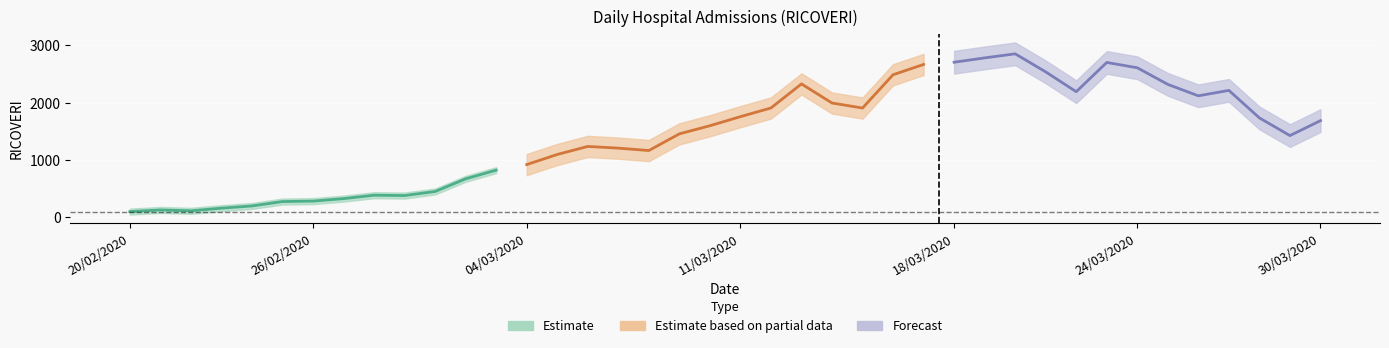

What is the minimum value shown in the chart?

92